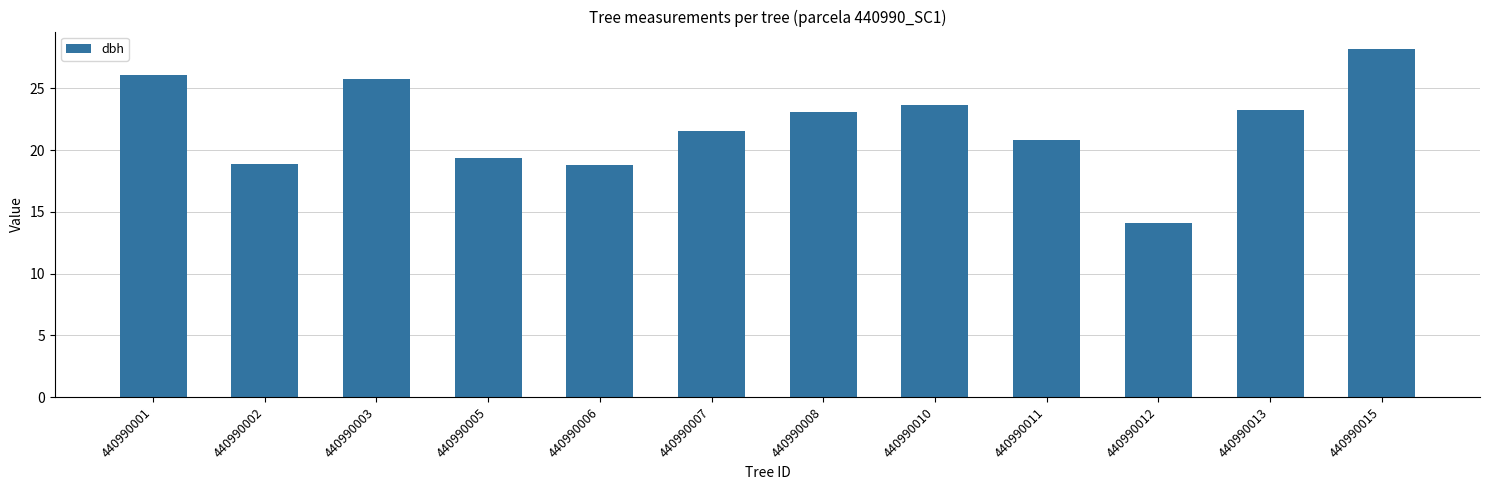

Which category has the highest value across all series?

440990015